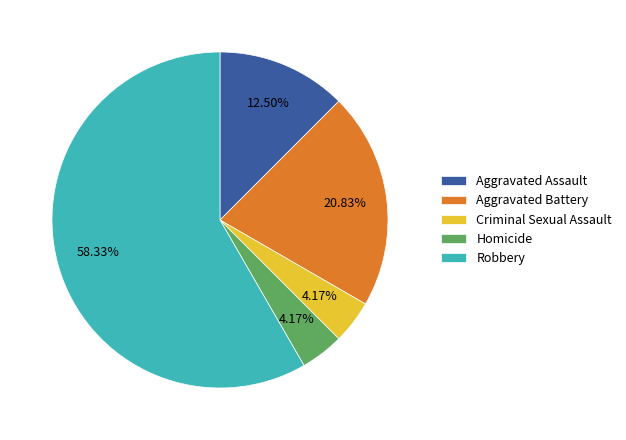

Which slice is the largest?

Robbery